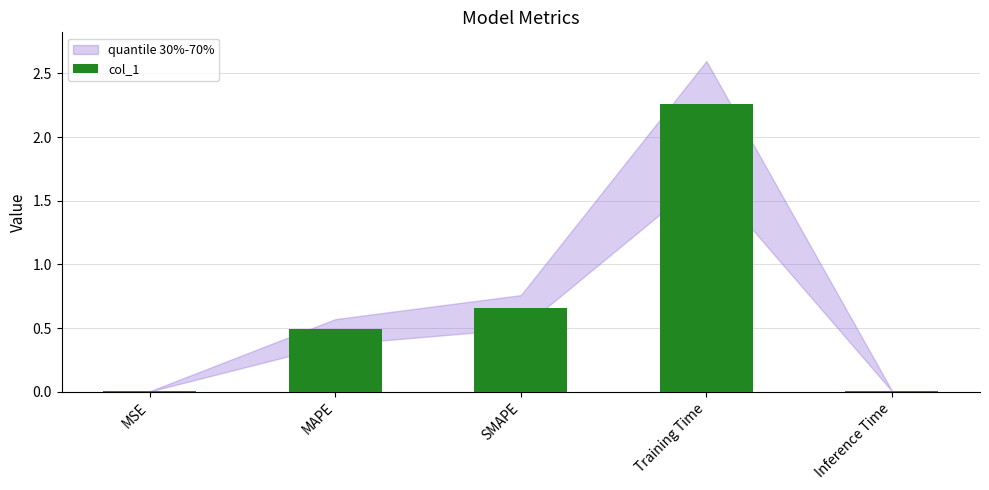

Which has a higher value, MSE or MAPE?

MAPE